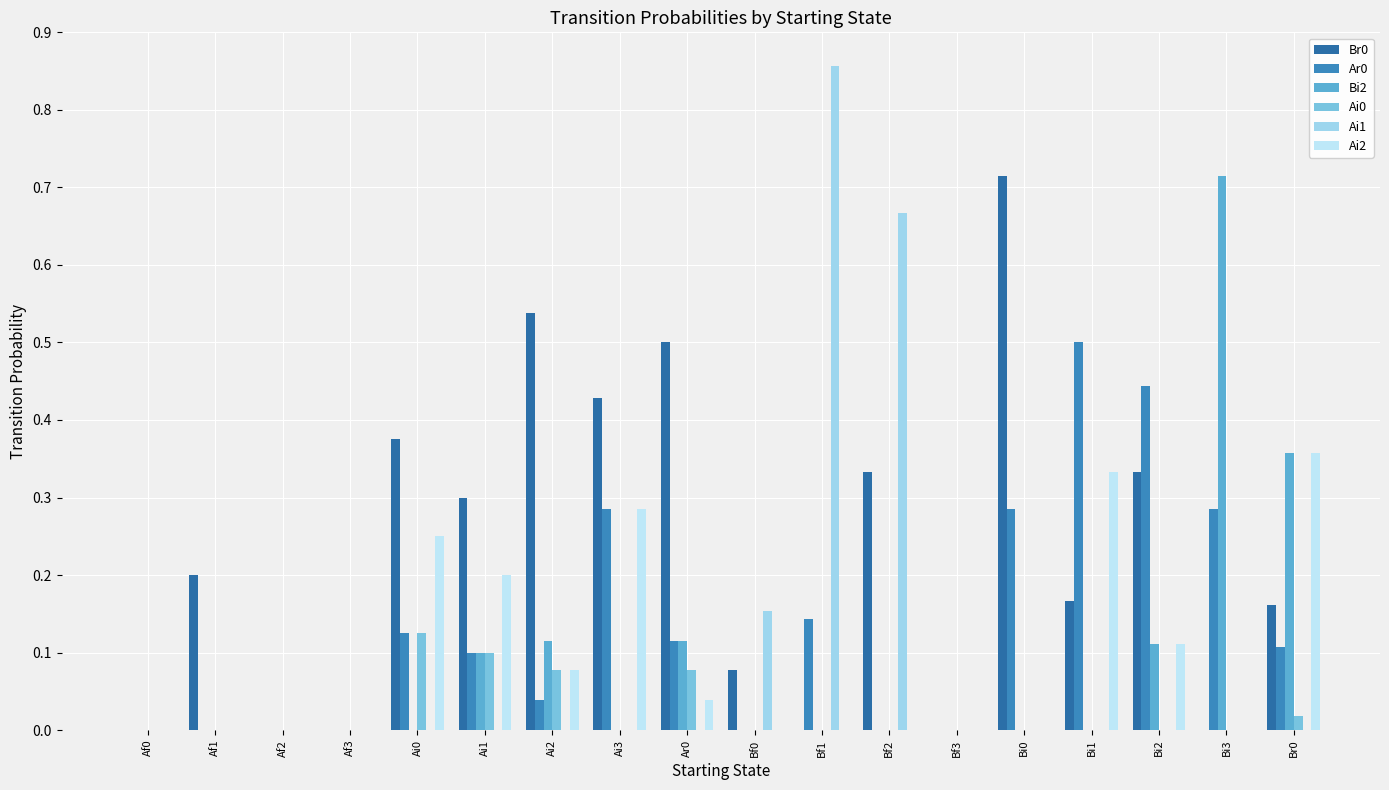

Reading left to right, what are all the values shown in this chart?

Br0: Af0=0.0	Af1=0.2	Af2=0.0	Af3=0.0	Ai0=0.4	Ai1=0.3	Ai2=0.5	Ai3=0.4	Ar0=0.5	Bf0=0.1	Bf1=0.0	Bf2=0.3	Bf3=0.0	Bi0=0.7	Bi1=0.2	Bi2=0.3	Bi3=0.0	Br0=0.2
Ar0: Af0=0.0	Af1=0.0	Af2=0.0	Af3=0.0	Ai0=0.1	Ai1=0.1	Ai2=0.0	Ai3=0.3	Ar0=0.1	Bf0=0.0	Bf1=0.1	Bf2=0.0	Bf3=0.0	Bi0=0.3	Bi1=0.5	Bi2=0.4	Bi3=0.3	Br0=0.1
Bi2: Af0=0.0	Af1=0.0	Af2=0.0	Af3=0.0	Ai0=0.0	Ai1=0.1	Ai2=0.1	Ai3=0.0	Ar0=0.1	Bf0=0.0	Bf1=0.0	Bf2=0.0	Bf3=0.0	Bi0=0.0	Bi1=0.0	Bi2=0.1	Bi3=0.7	Br0=0.4
Ai0: Af0=0.0	Af1=0.0	Af2=0.0	Af3=0.0	Ai0=0.1	Ai1=0.1	Ai2=0.1	Ai3=0.0	Ar0=0.1	Bf0=0.0	Bf1=0.0	Bf2=0.0	Bf3=0.0	Bi0=0.0	Bi1=0.0	Bi2=0.0	Bi3=0.0	Br0=0.0
Ai1: Af0=0.0	Af1=0.0	Af2=0.0	Af3=0.0	Ai0=0.0	Ai1=0.0	Ai2=0.0	Ai3=0.0	Ar0=0.0	Bf0=0.2	Bf1=0.9	Bf2=0.7	Bf3=0.0	Bi0=0.0	Bi1=0.0	Bi2=0.0	Bi3=0.0	Br0=0.0
Ai2: Af0=0.0	Af1=0.0	Af2=0.0	Af3=0.0	Ai0=0.2	Ai1=0.2	Ai2=0.1	Ai3=0.3	Ar0=0.0	Bf0=0.0	Bf1=0.0	Bf2=0.0	Bf3=0.0	Bi0=0.0	Bi1=0.3	Bi2=0.1	Bi3=0.0	Br0=0.4